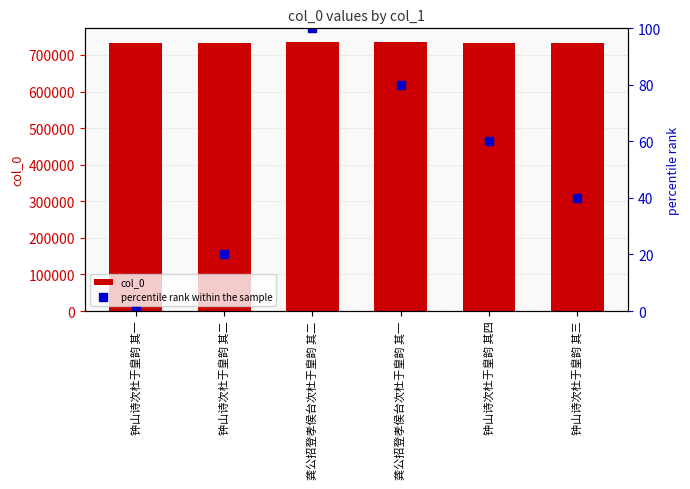

Reading left to right, extract all data points from this chart.

col_0: 733510	733511	735911	735910	733513	733512
percentile rank within the sample: 0	20	100	80	60	40